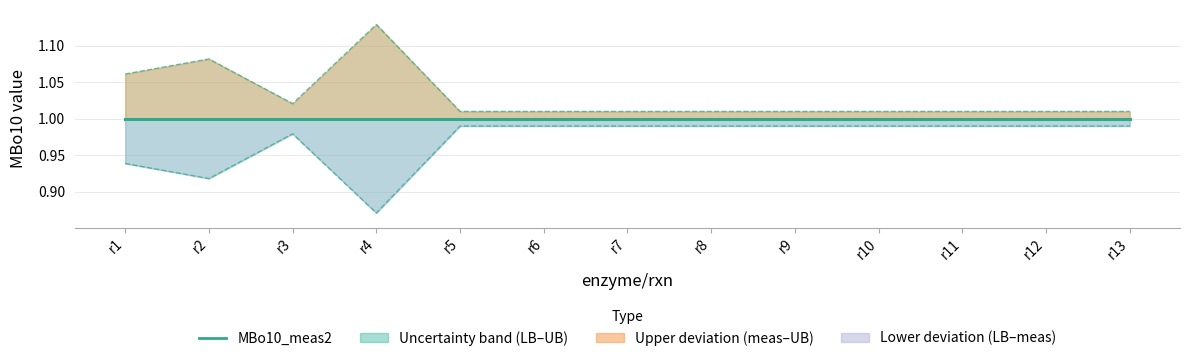

What is the maximum value shown in the chart?

1.1